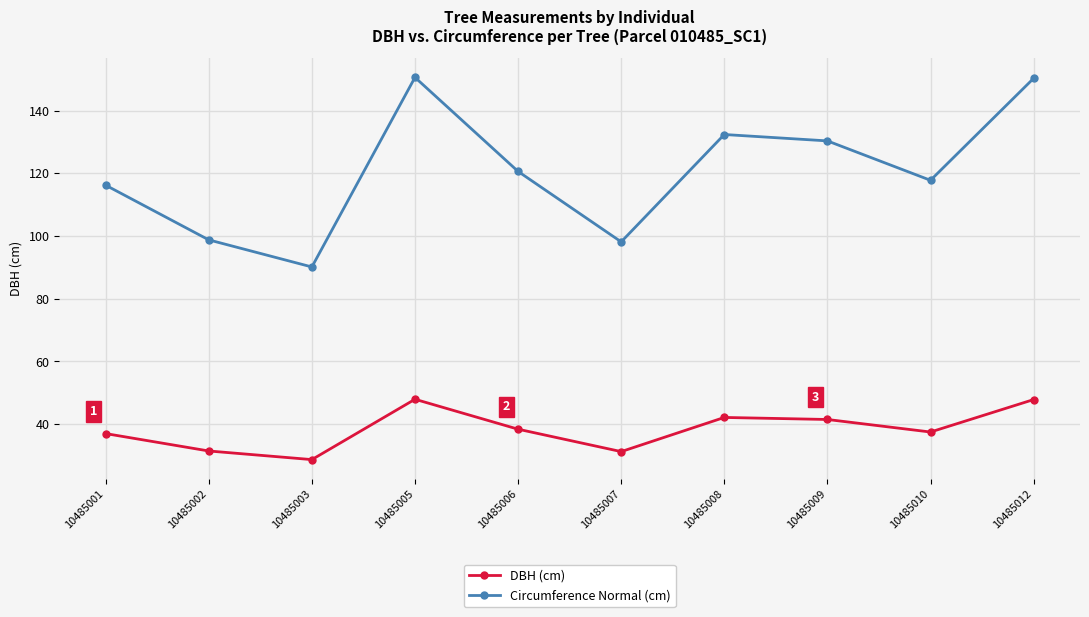

Which series has the widest spread of values?

Circumference Normal (cm)